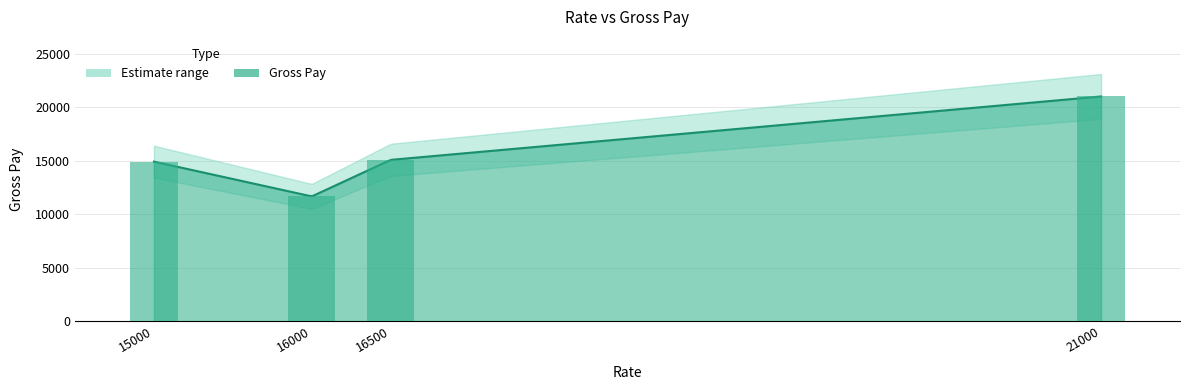

List the labels in order of value, largest first.

21000, 16500, 15000, 16000